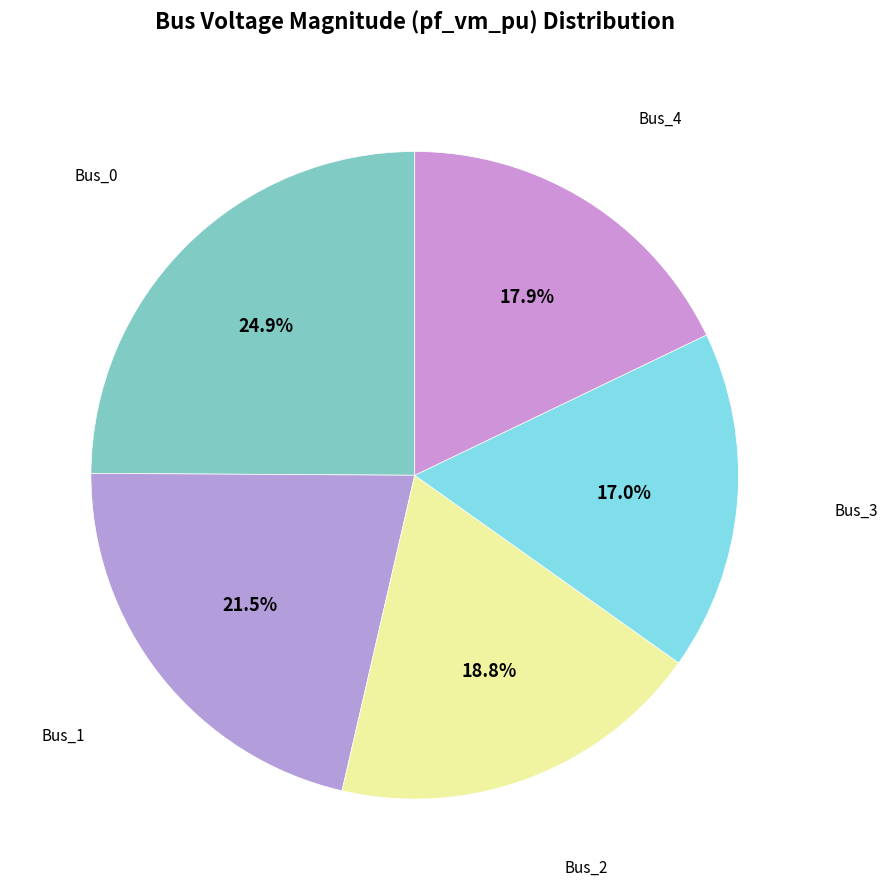

Which category has the biggest portion of the pie?

Bus_0